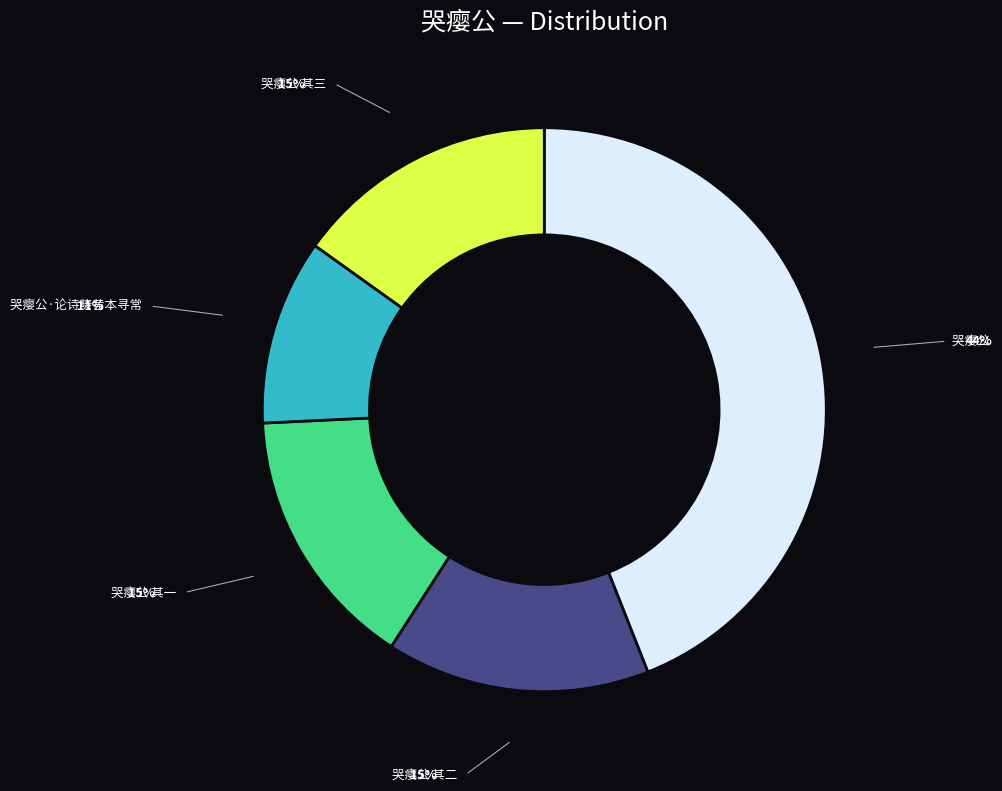

Is there a majority slice in this chart?

No